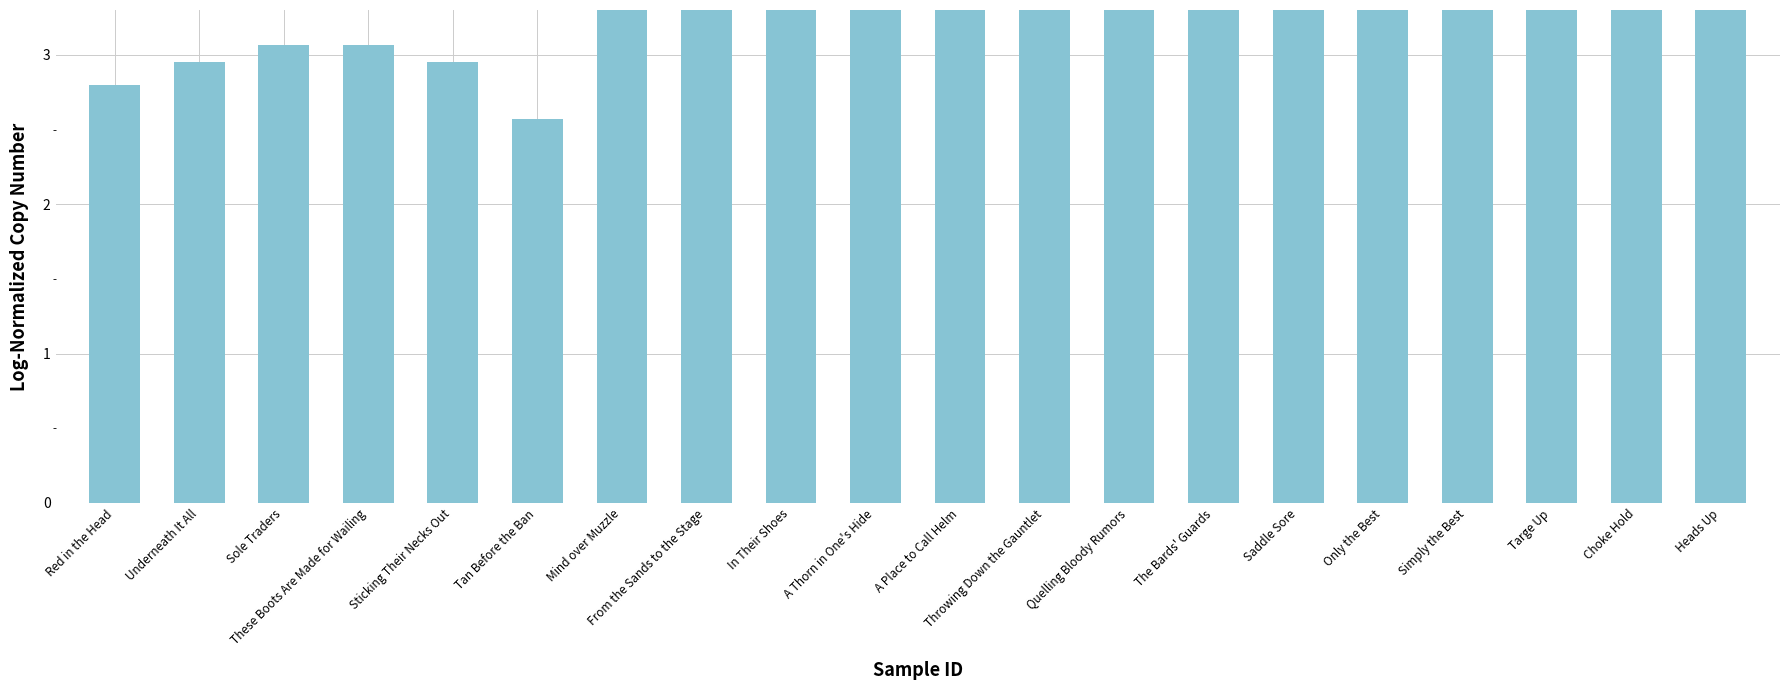

True or false: the data shows 3.1 at These Boots Are Made for Wailing.

True